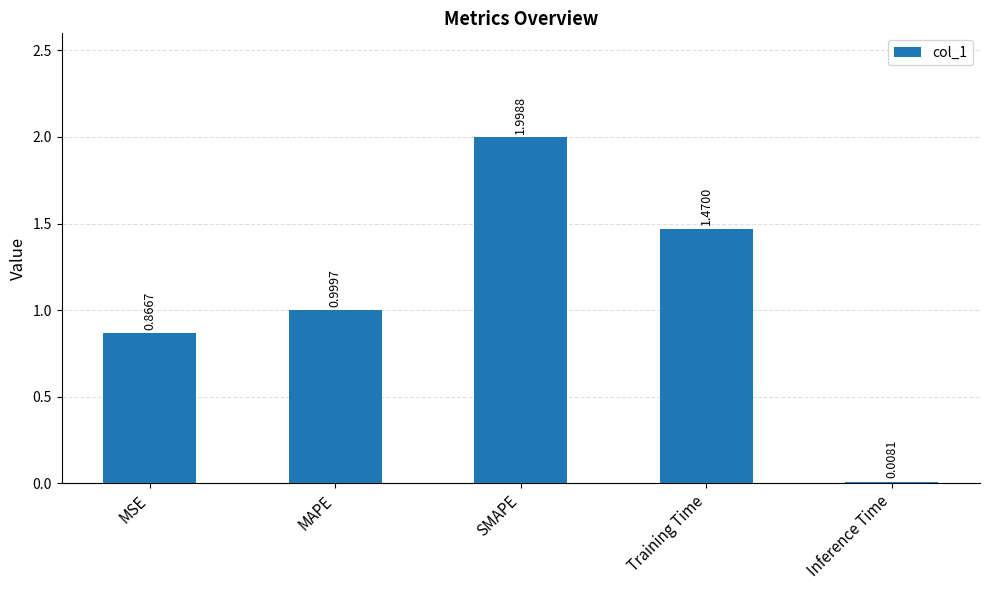

What is the average value?

1.1